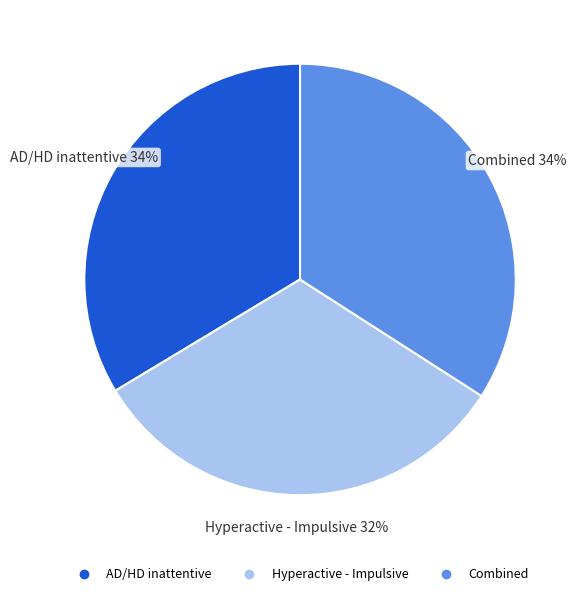

What percentage is the Hyperactive - Impulsive slice, to the nearest percent?

32%